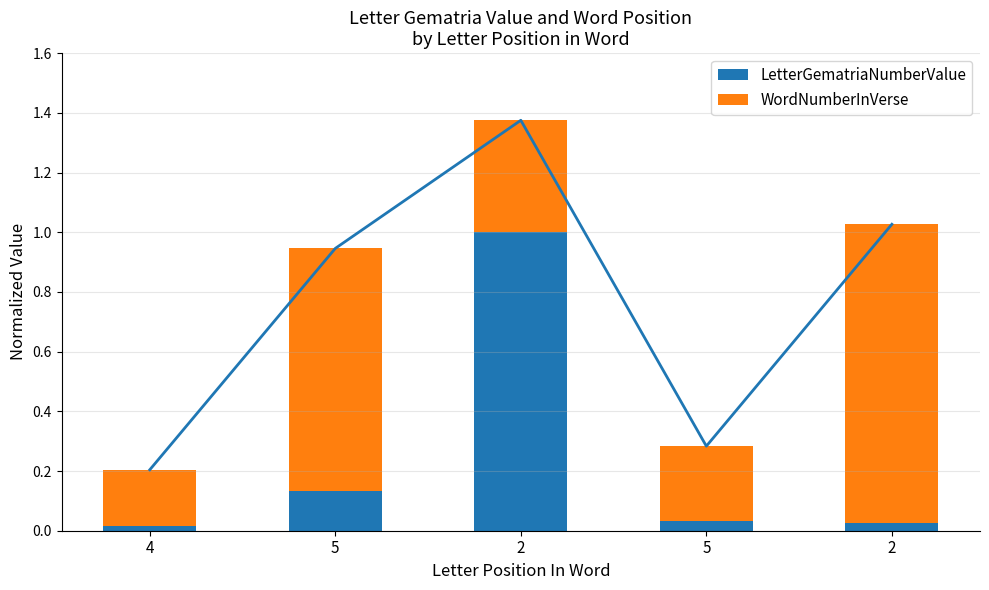

How many groups of bars are there?

5